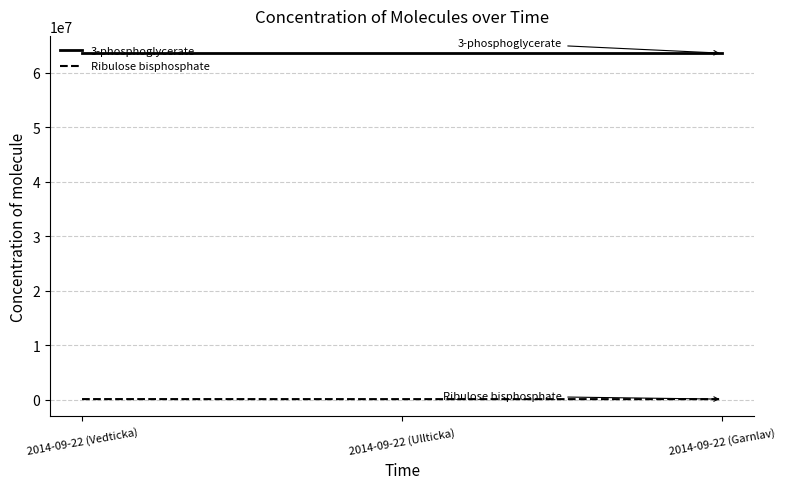

Which series has the largest total across all categories?

3-phosphoglycerate